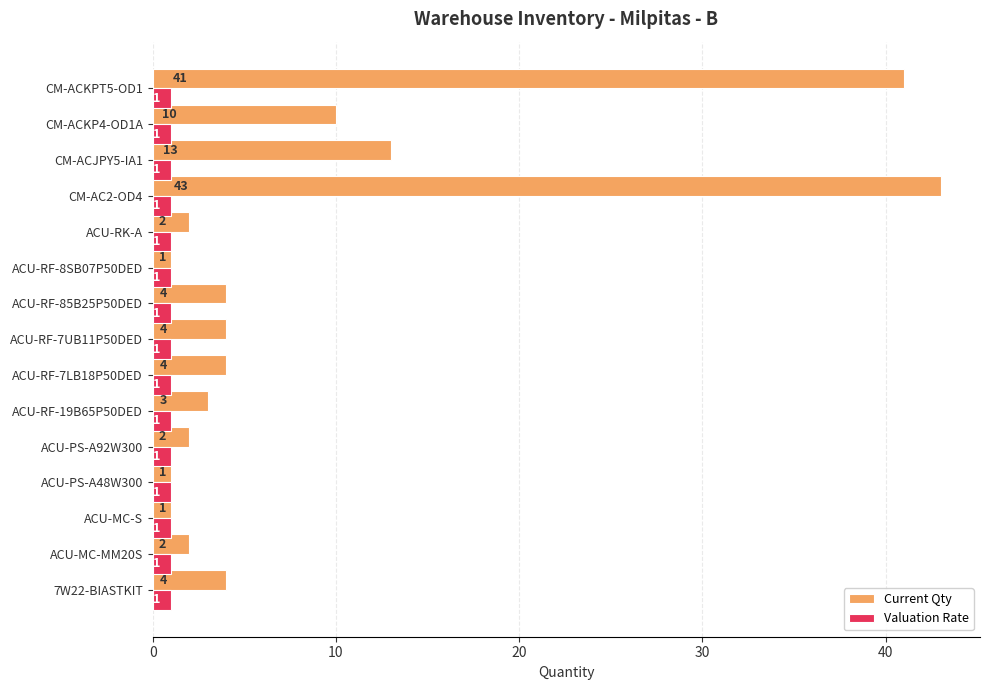

Between ACU-PS-A48W300 and CM-AC2-OD4, which series saw the biggest shift?

Current Qty